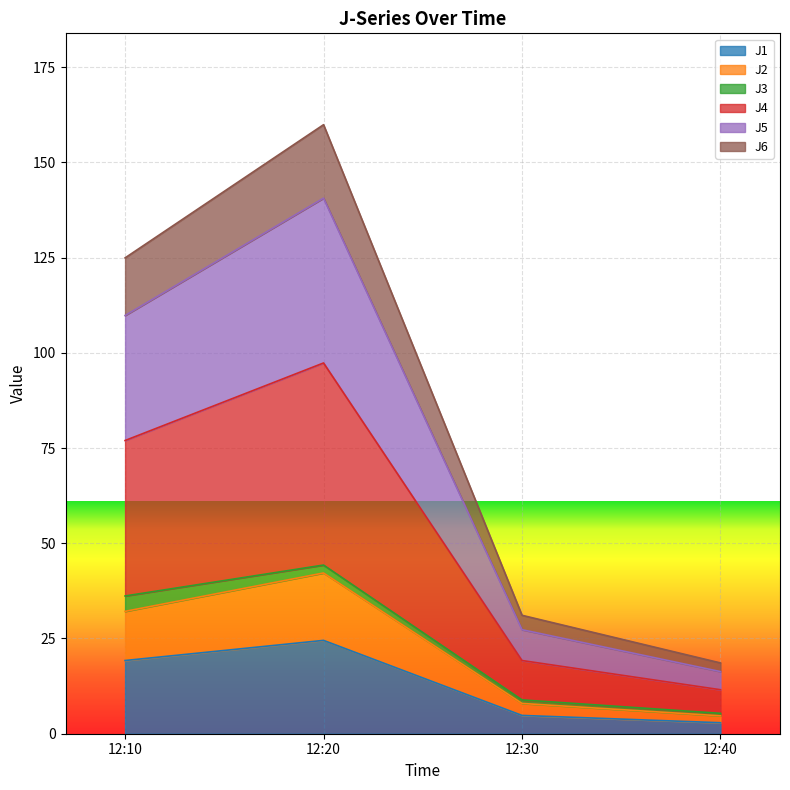

What are all the series names shown in the legend?

J1, J2, J3, J4, J5, J6